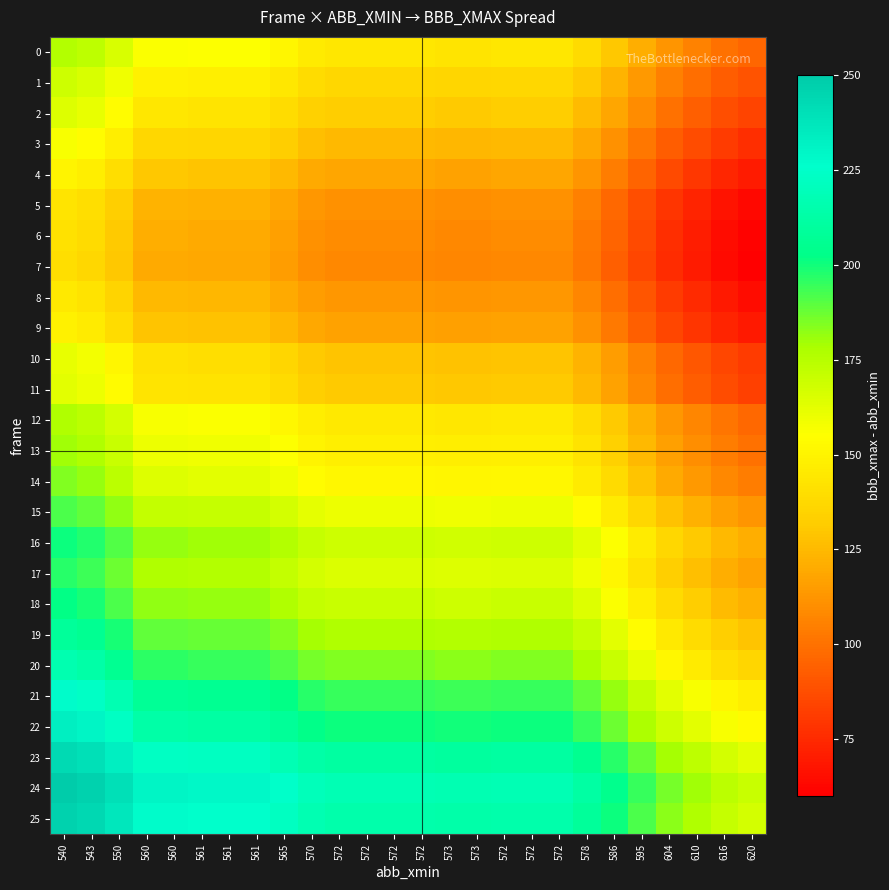

At 561, list the series in order from largest to smallest.

24, 25, 23, 22, 21, 20, 19, 18, 16, 17, 15, 14, 13, 12, 0, 1, 2, 11, 10, 3, 4, 9, 8, 5, 6, 7